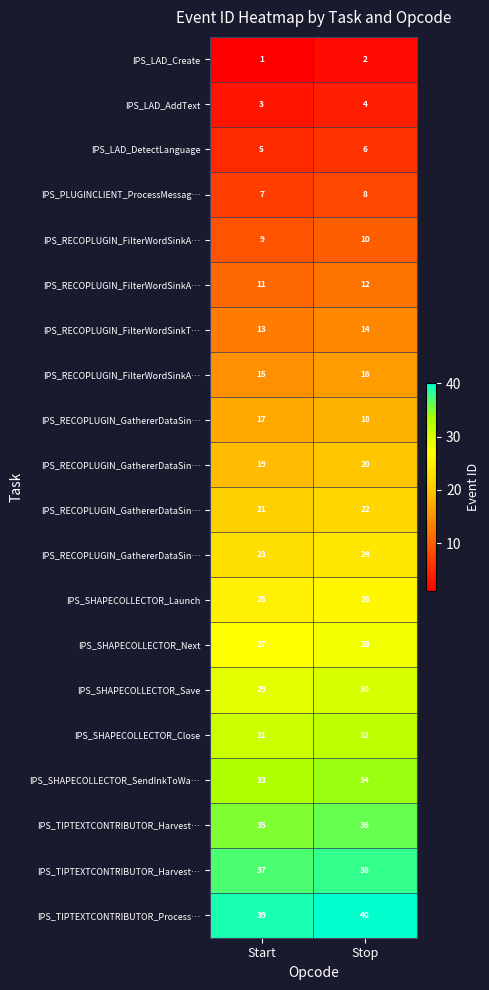

At how many categories does at least one series exceed 24?

2